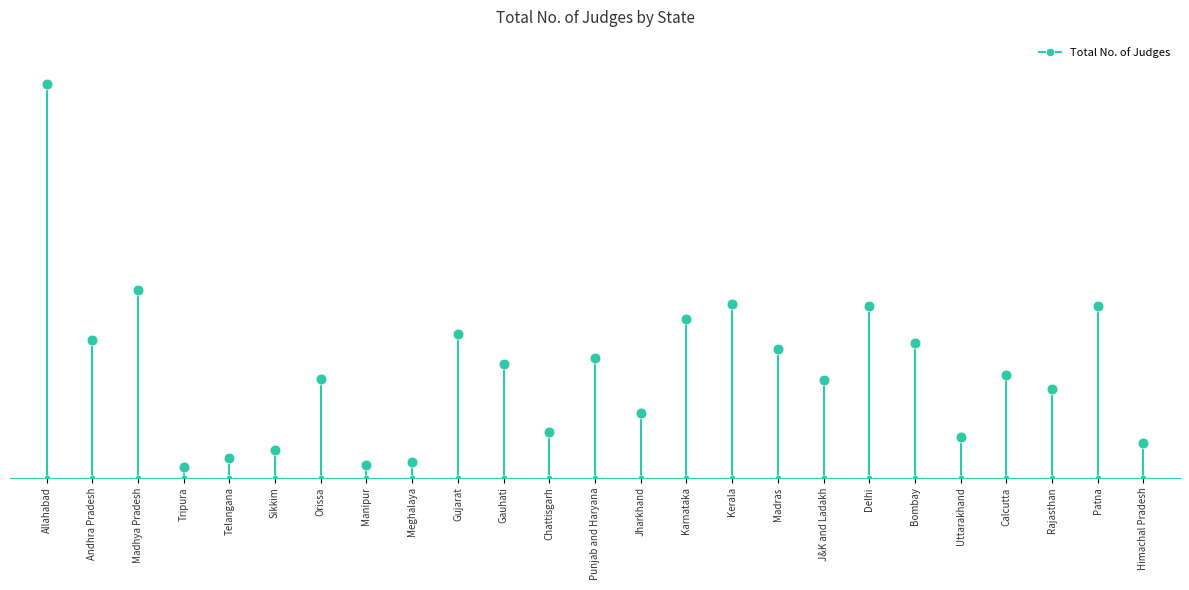

Which has a higher value, Rajasthan or Allahabad?

Allahabad